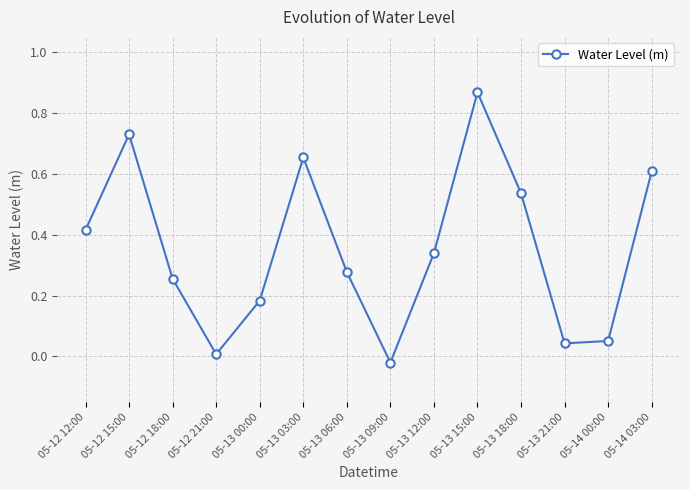

The value at 05-14 00:00 is 0.0. True or false?

False